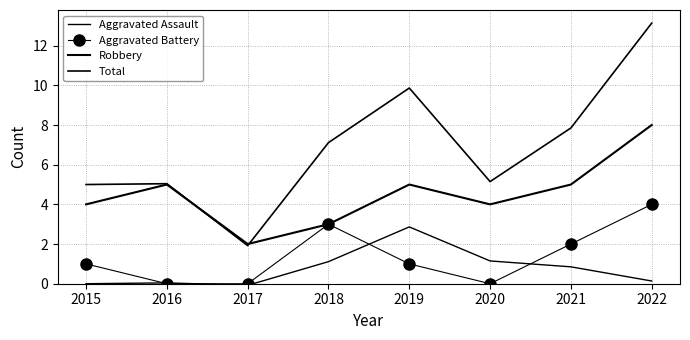

Does the chart have visible grid lines?

Yes